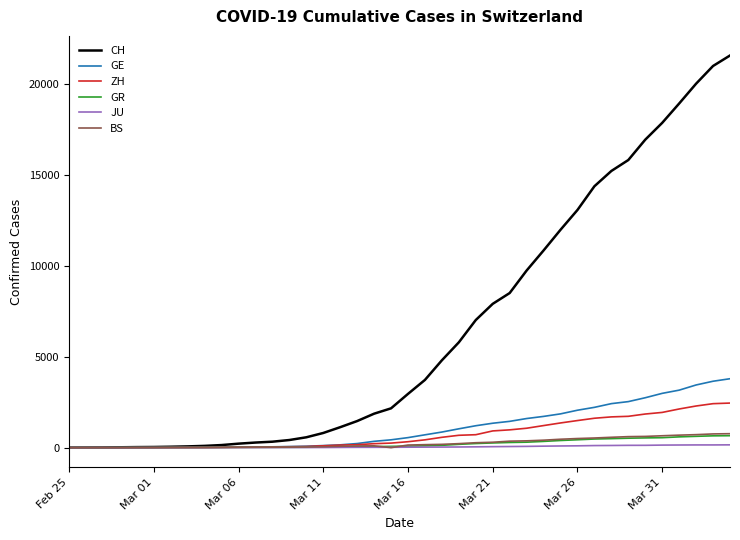

Which series has the widest spread of values?

CH